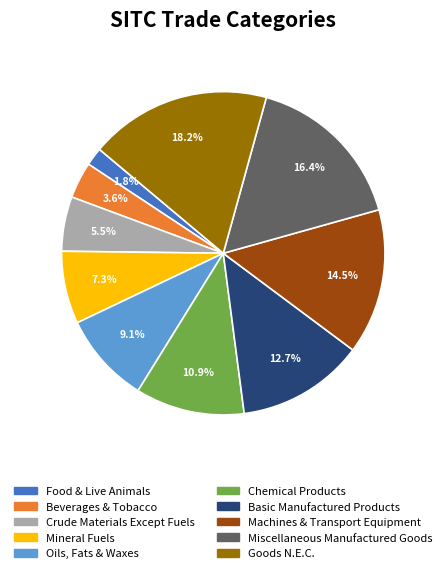

To the nearest percent, what portion does Oils, Fats & Waxes represent?

9%